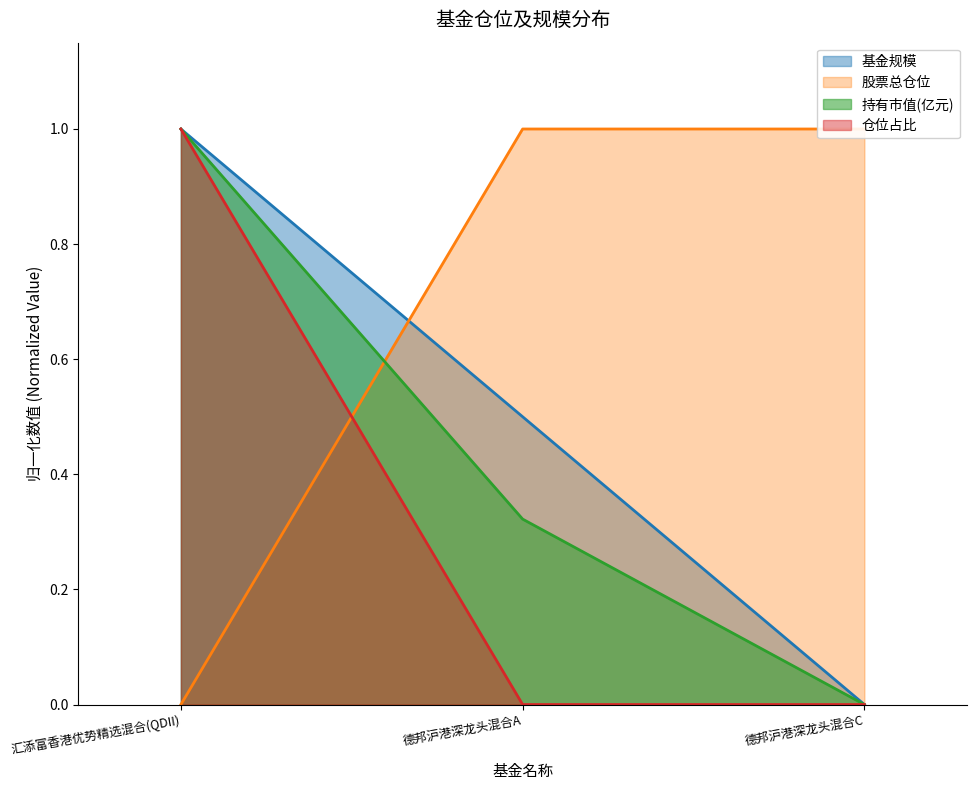

What is the difference between the 仓位占比 values at 汇添富香港优势精选混合(QDII) and 德邦沪港深龙头混合A?

1.0